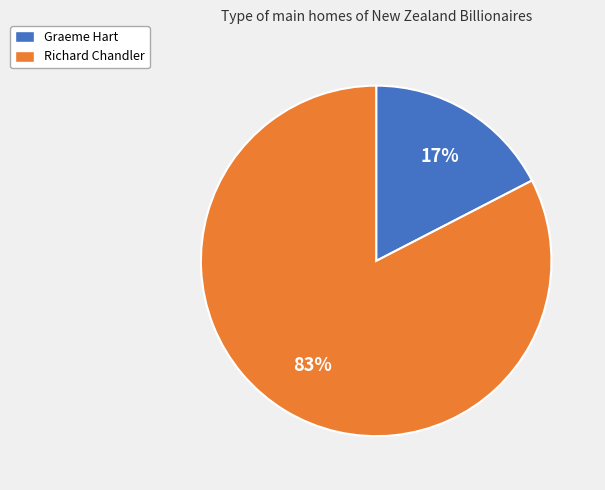

To the nearest percent, what percentage of the pie is Graeme Hart?

17%